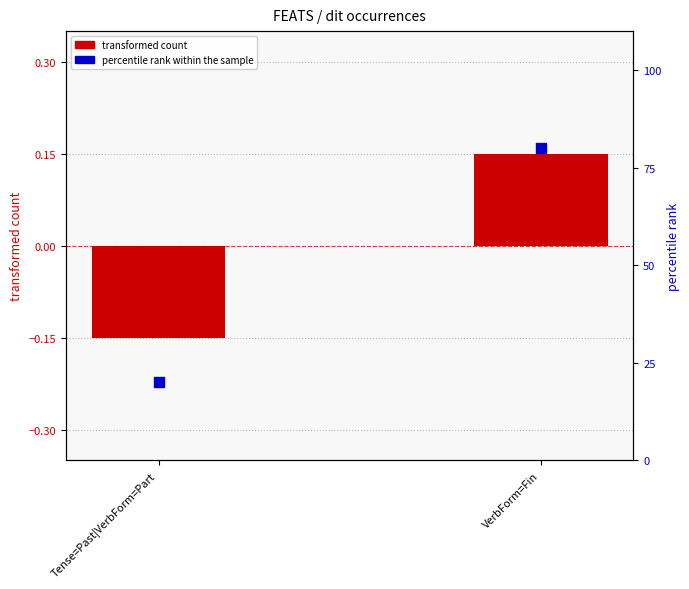

Is the value of percentile rank within the sample at Tense=Past|VerbForm=Part greater than the value of transformed count at Tense=Past|VerbForm=Part?

Yes